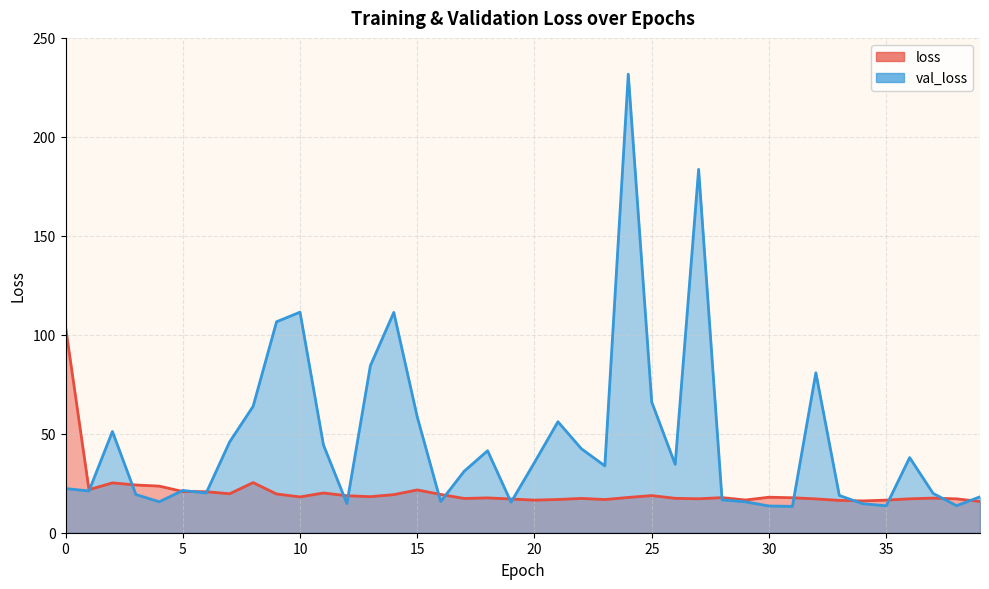

Rank the series by their maximum value, from highest to lowest.

val_loss, loss